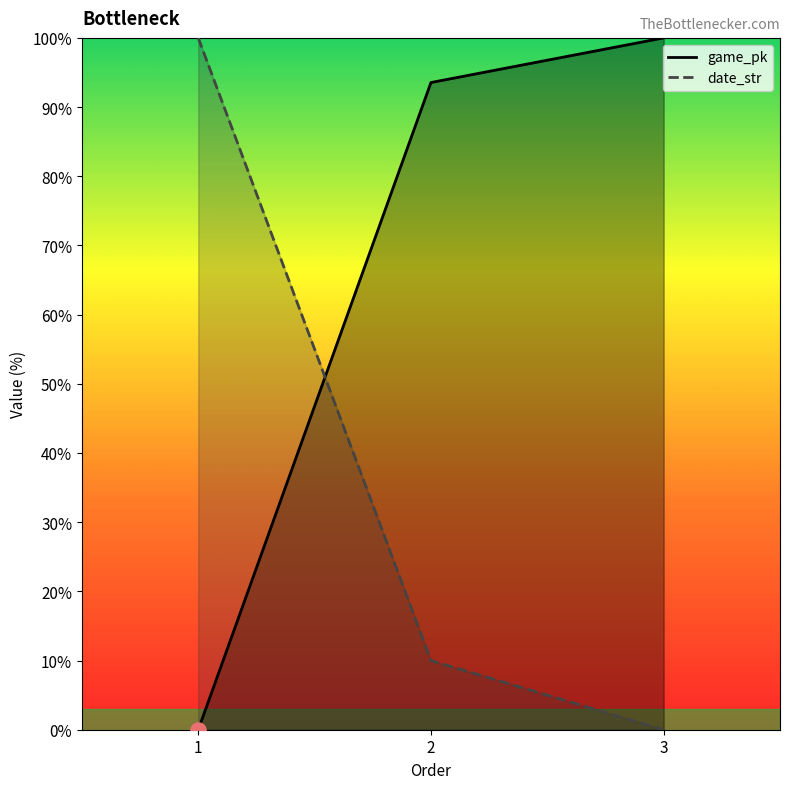

Which series has the widest spread of Y values?

game_pk